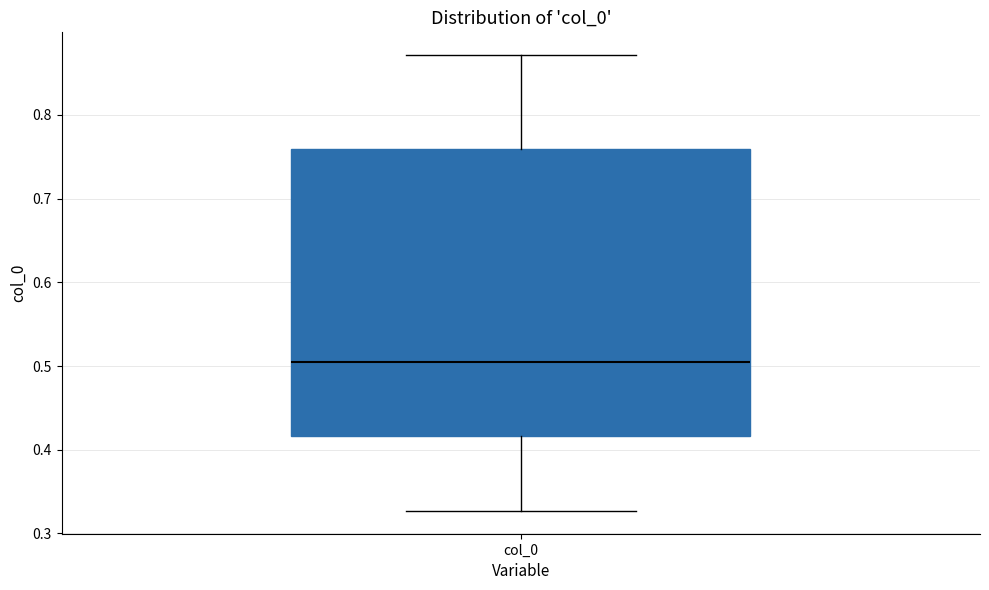

Transcribe this box plot: give where the median line is, the range the box spans, and where the two whiskers end, as read against the y-axis. The values are not printed on the chart, so give them approximately, as read against the axis.

median 0.50, box 0.42 to 0.76, whiskers 0.33 to 0.87